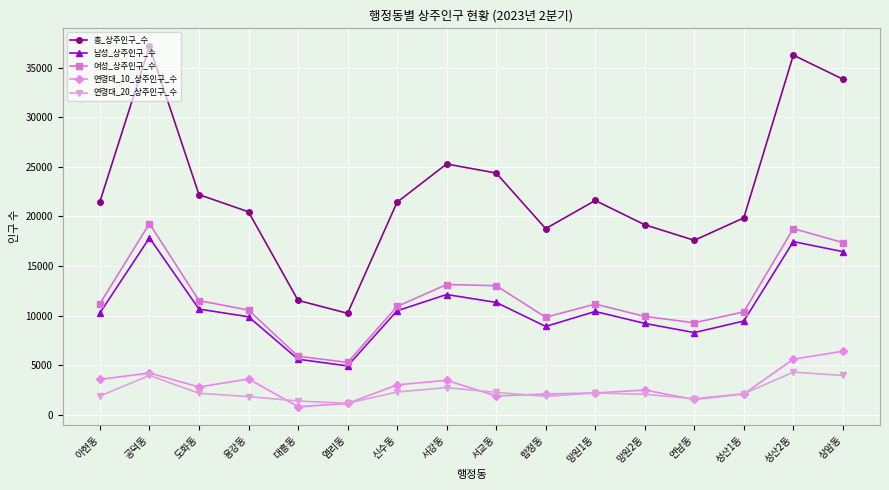

True or false: 총_상주인구_수 has more than 1 interior local peaks.

True